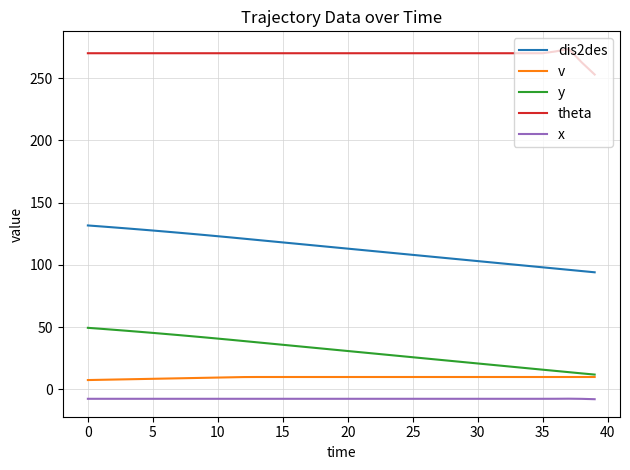

True or false: v and x cross at least once.

False